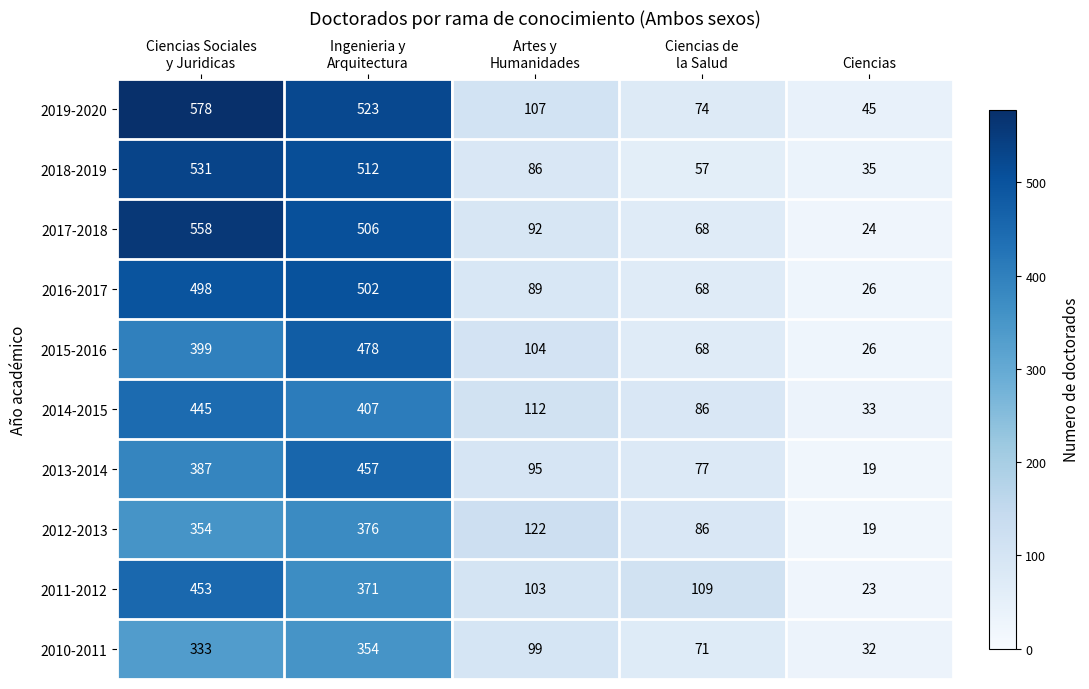

What is the sum of all 2017-2018 values?

1248